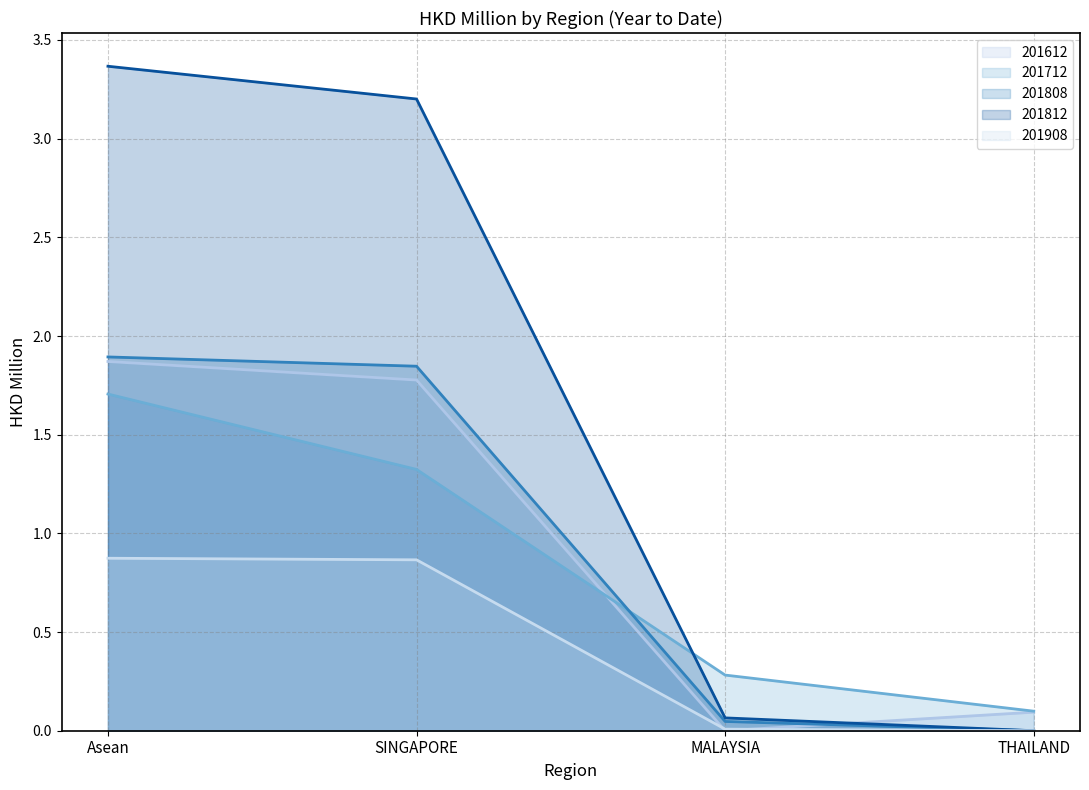

What is the difference between the 201712 values at SINGAPORE and Asean?

0.4